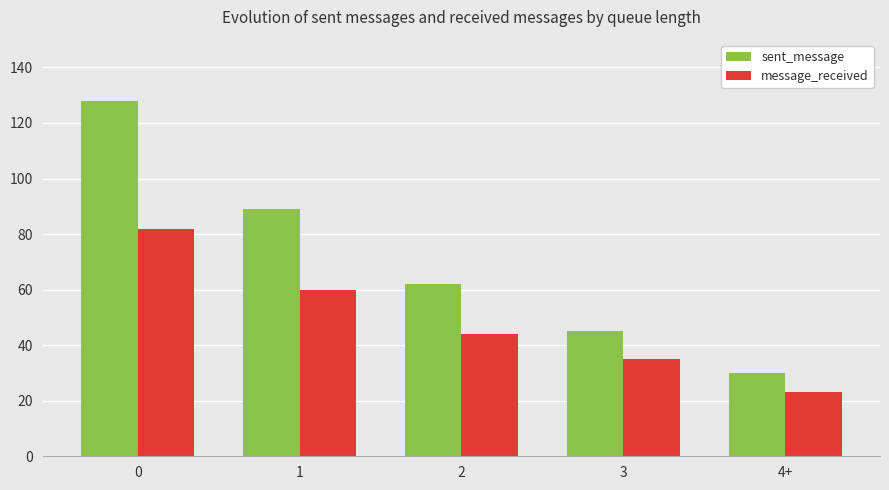

What position from the left is 3?

4